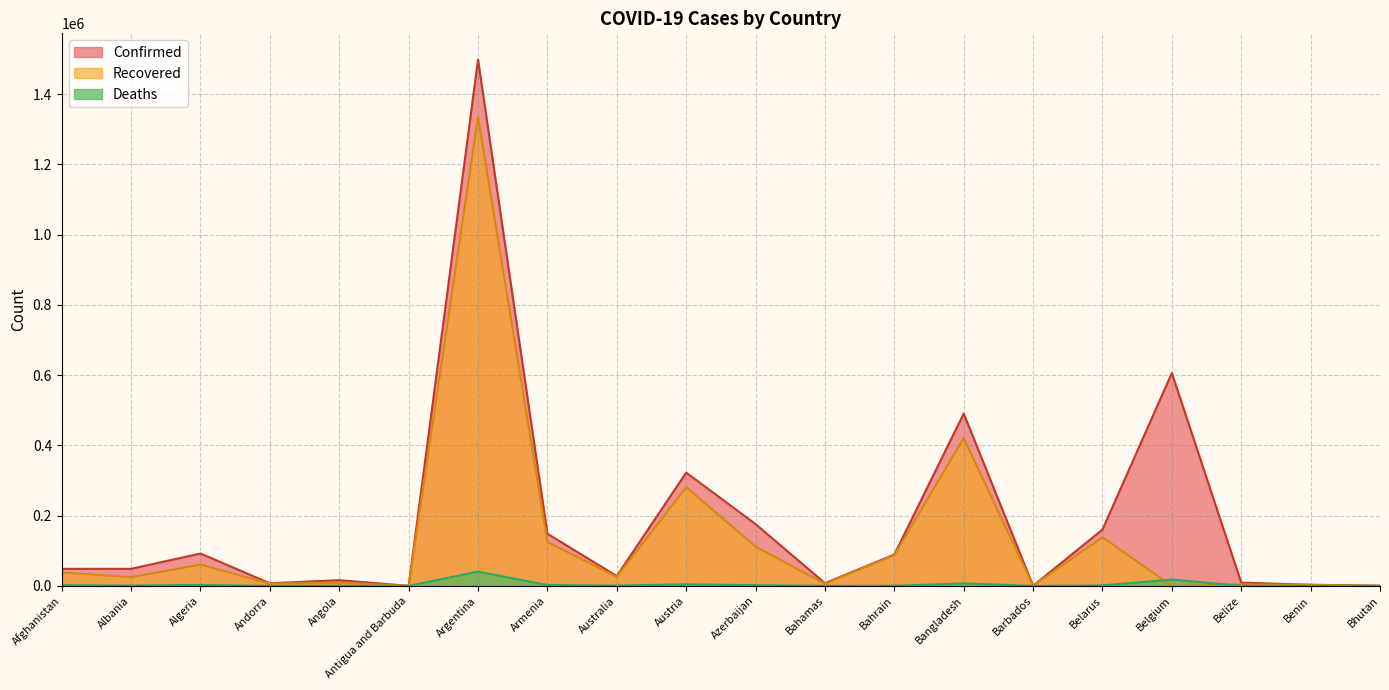

What is the label of the 4th point from the left?

Andorra